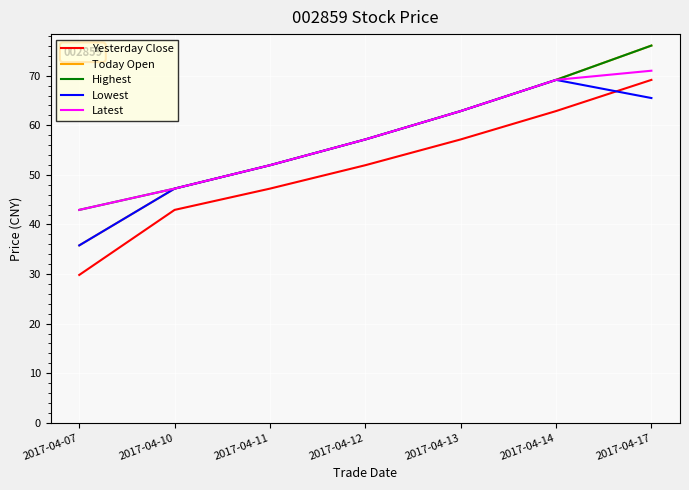

What is the total value across all series at 2017-04-07?

187.3